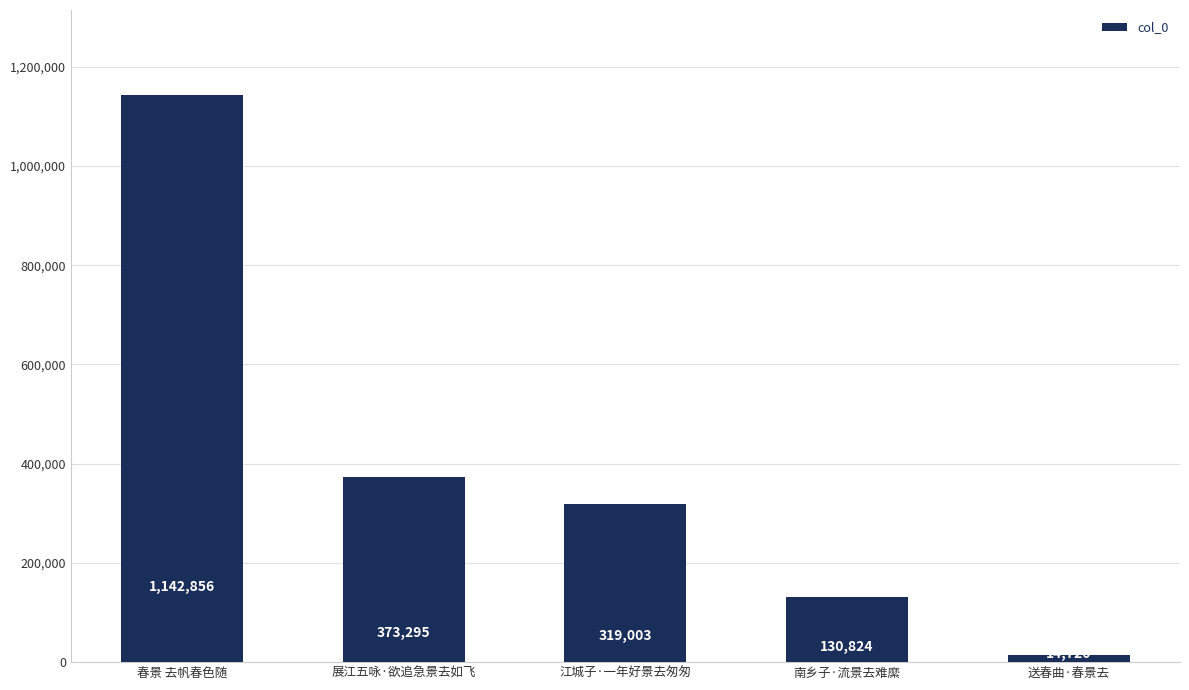

At which category does the chart reach its minimum across all series?

送春曲·春景去